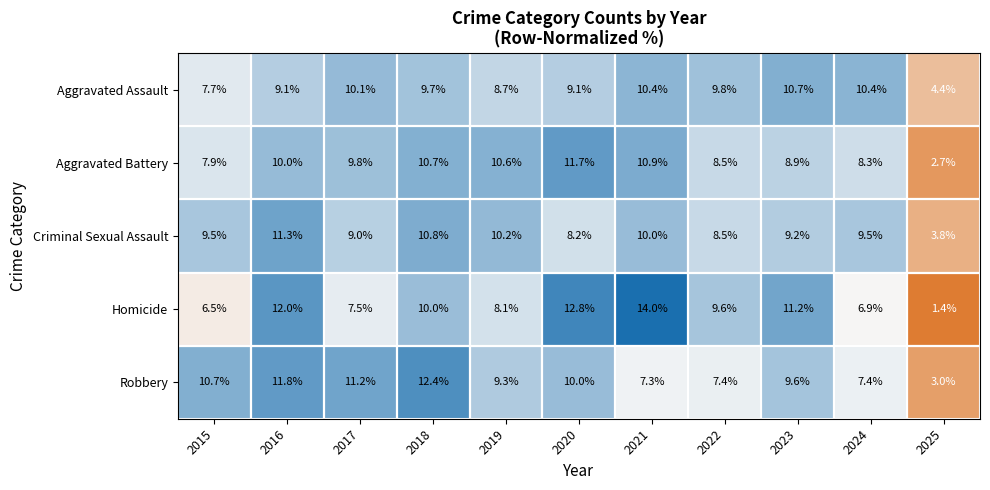

How many categories are shown in the chart?

11